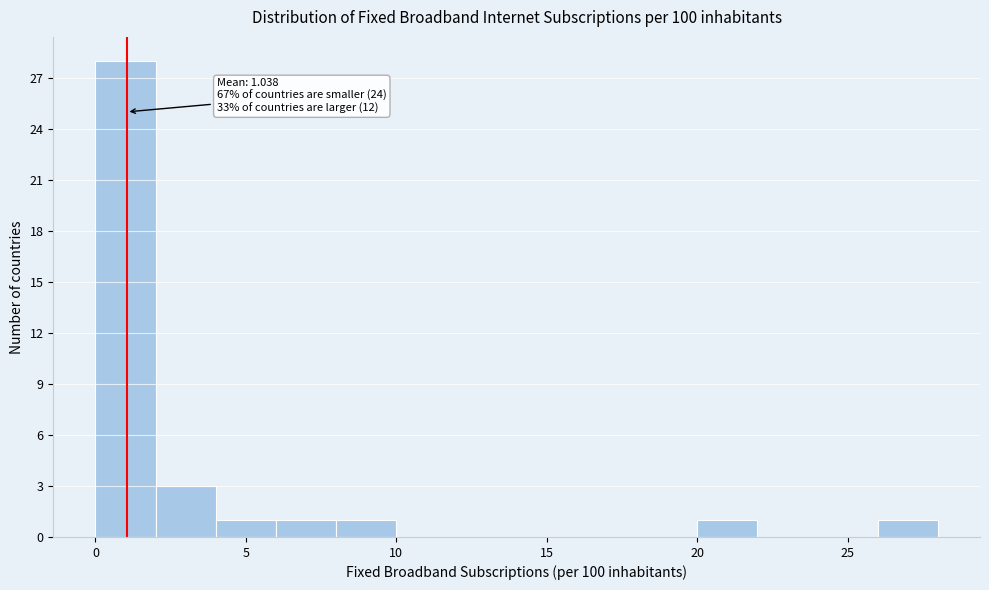

Which range on the x-axis has the tallest bar?

0 to 2